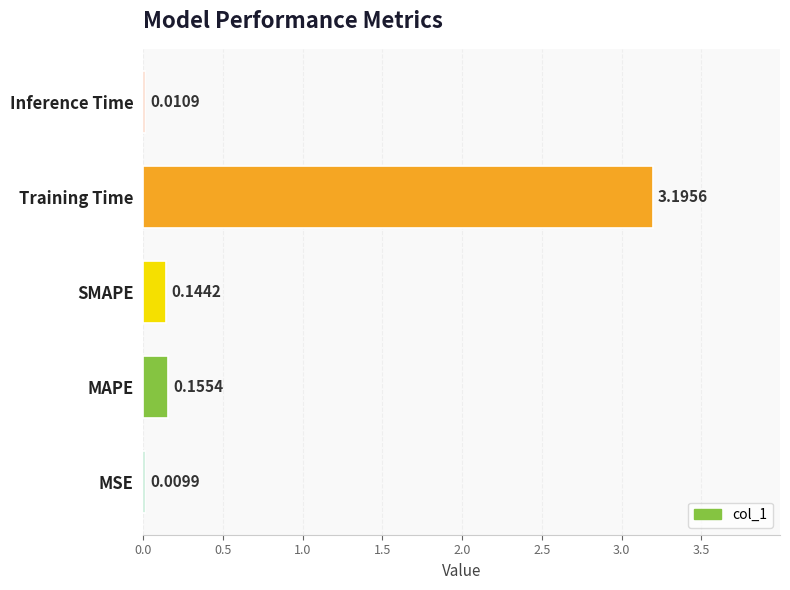

What is the change in value from MSE to Training Time?

+3.2